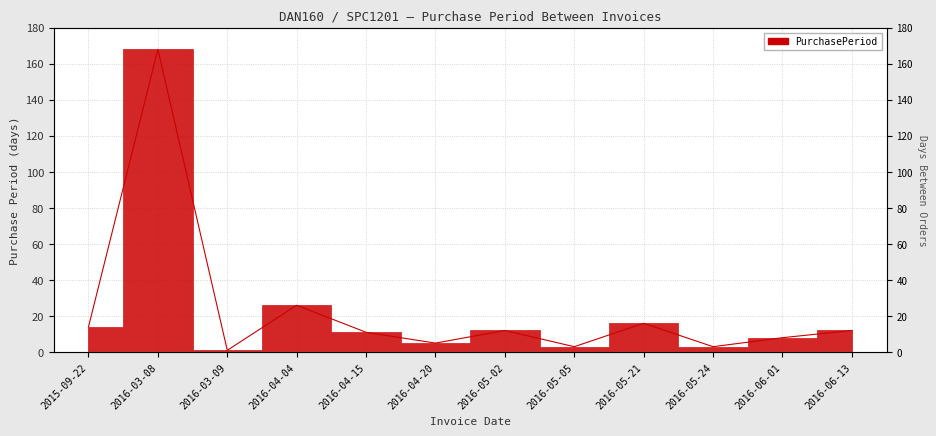

How many distinct data groups are displayed?

1